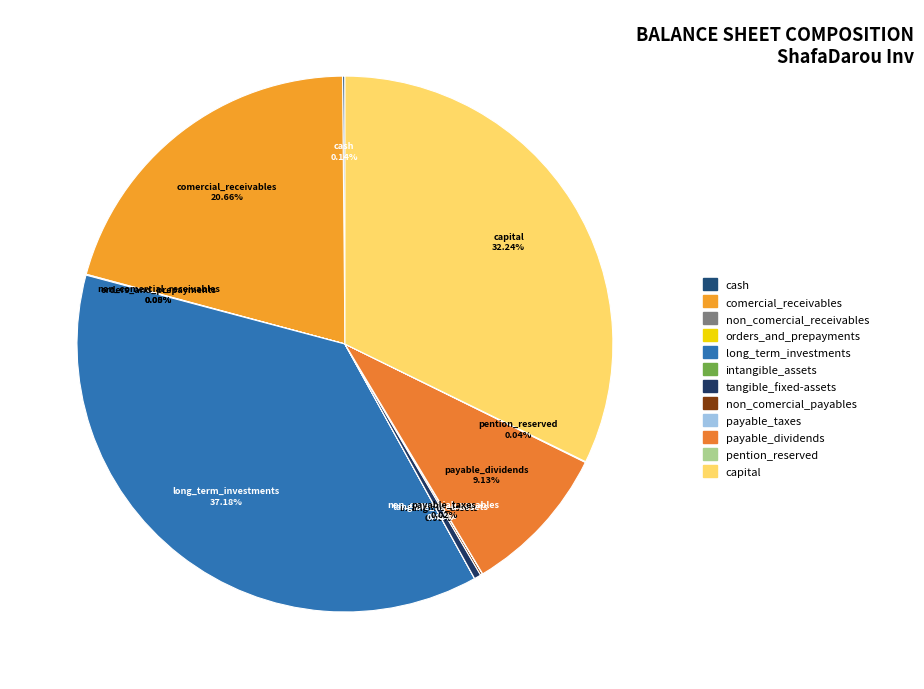

Does payable_dividends account for over 50% of the chart?

No